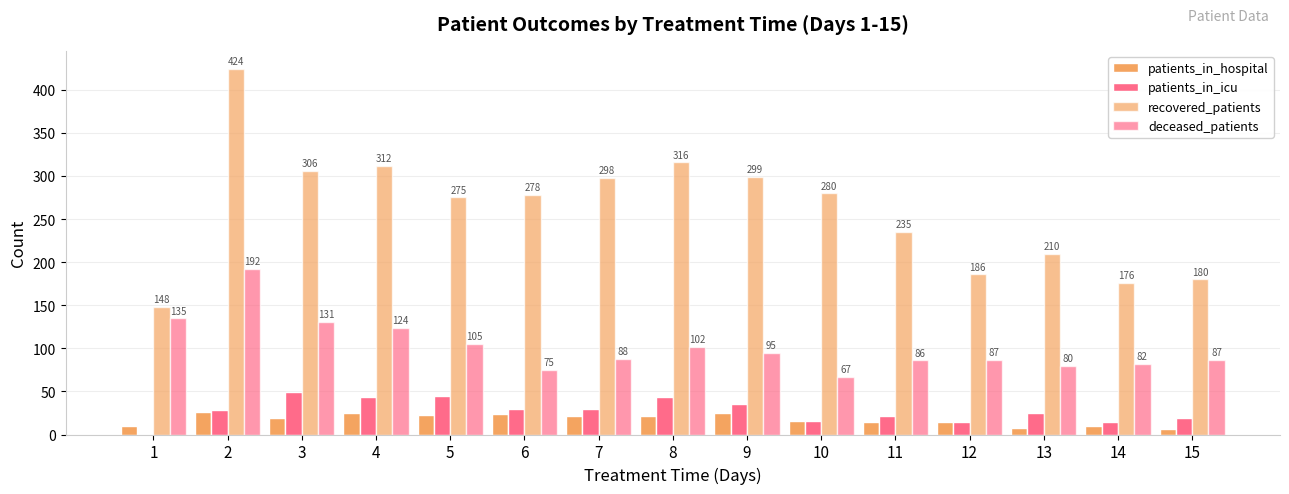

Between 2 and 15, which series saw the biggest shift?

recovered_patients